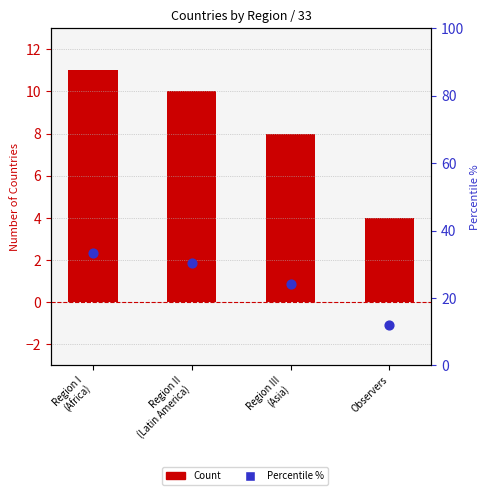

What is the total value across all series at Region I
(Africa)?

44.3